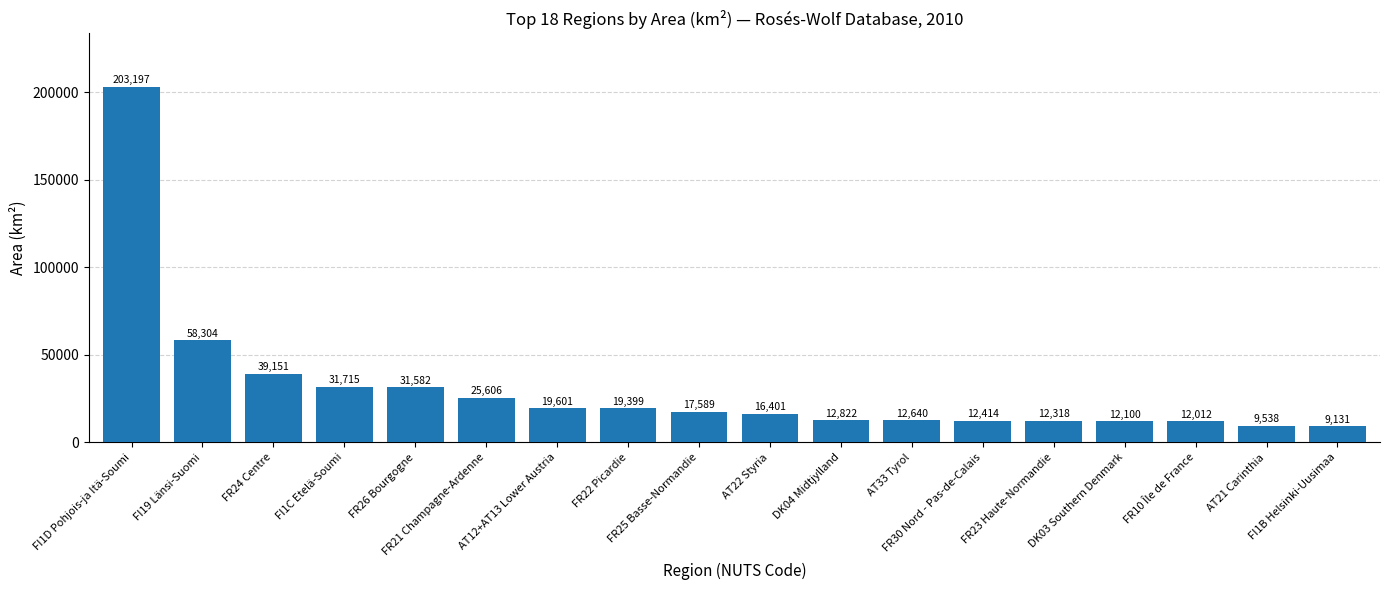

What value does the data have at AT12+AT13 Lower Austria?

19601